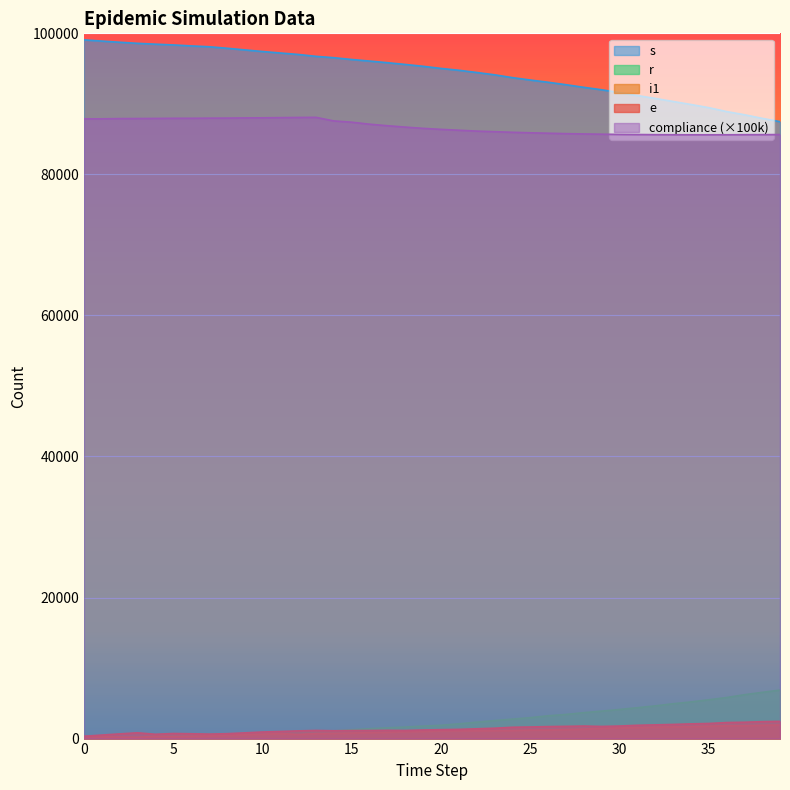

Rank the series at 33 from lowest to highest value.

i1, e, r, compliance, s